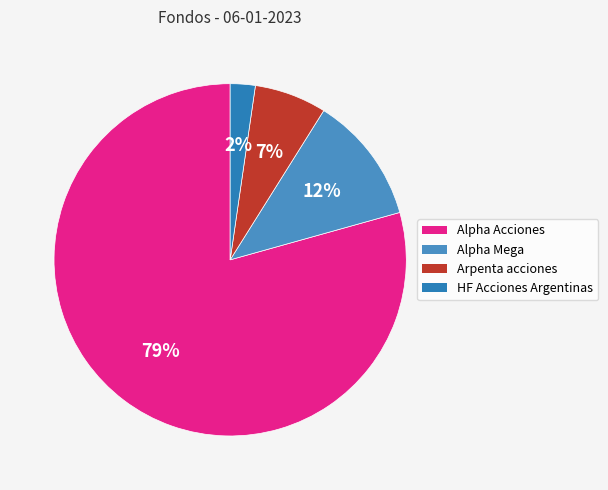

How many slices are in this pie chart?

4